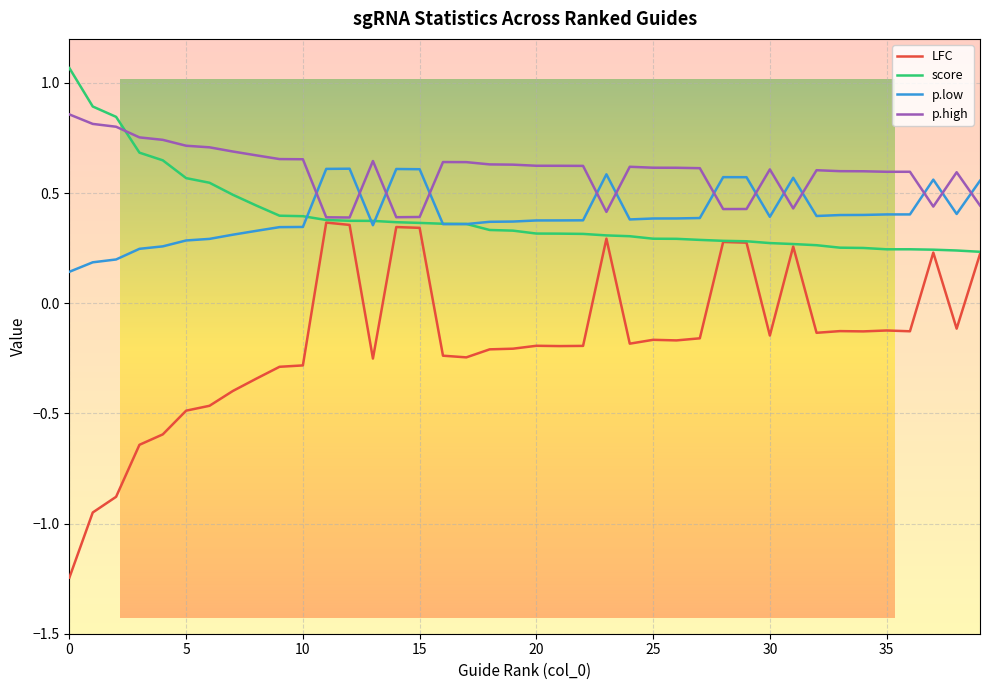

True or false: p.low and p.high intersect in this chart.

True